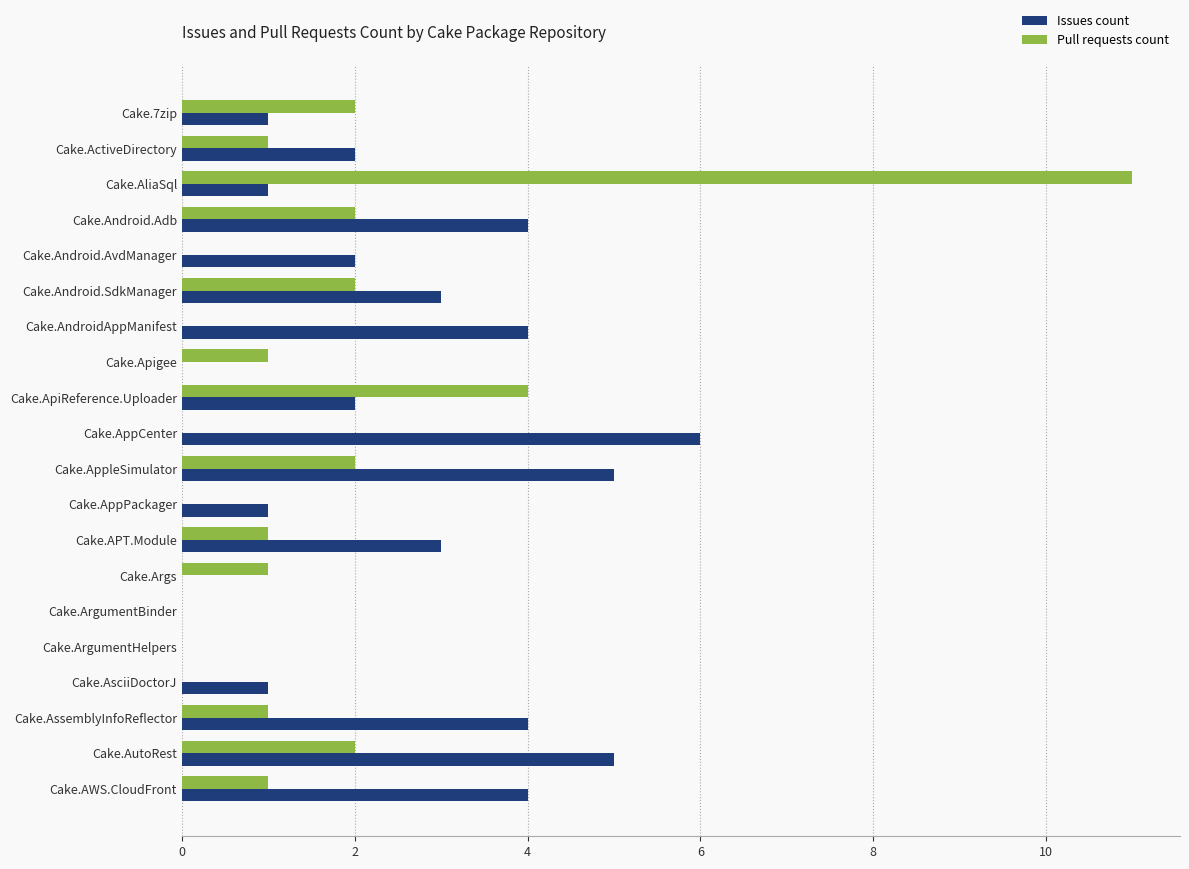

Which series changed the most between Cake.ActiveDirectory and Cake.AliaSql?

Pull requests count